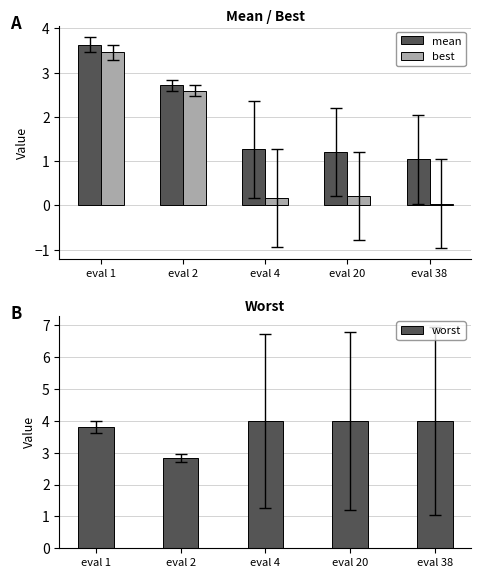

Rank the series by their maximum value, from highest to lowest.

worst, mean, best